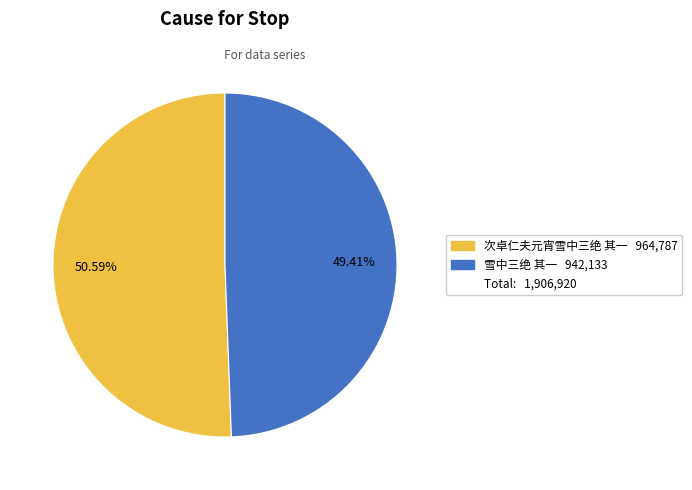

Is there a majority slice in this chart?

Yes